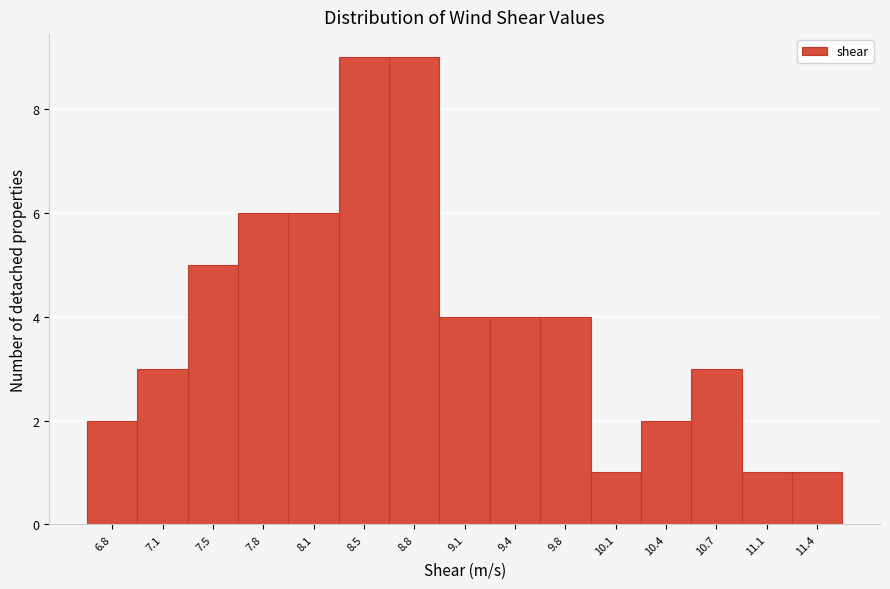

Reading right to left, extract all data points from this chart.

11.4=1	11.1=1	10.7=3	10.4=2	10.1=1	9.8=4	9.4=4	9.1=4	8.8=9	8.5=9	8.1=6	7.8=6	7.5=5	7.1=3	6.8=2